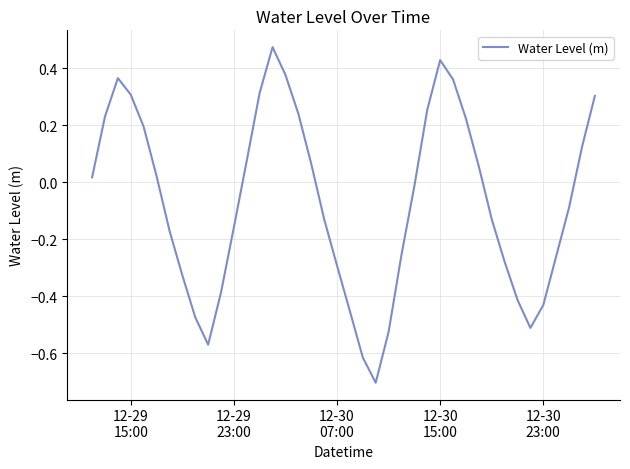

How many lines are shown in the chart?

1